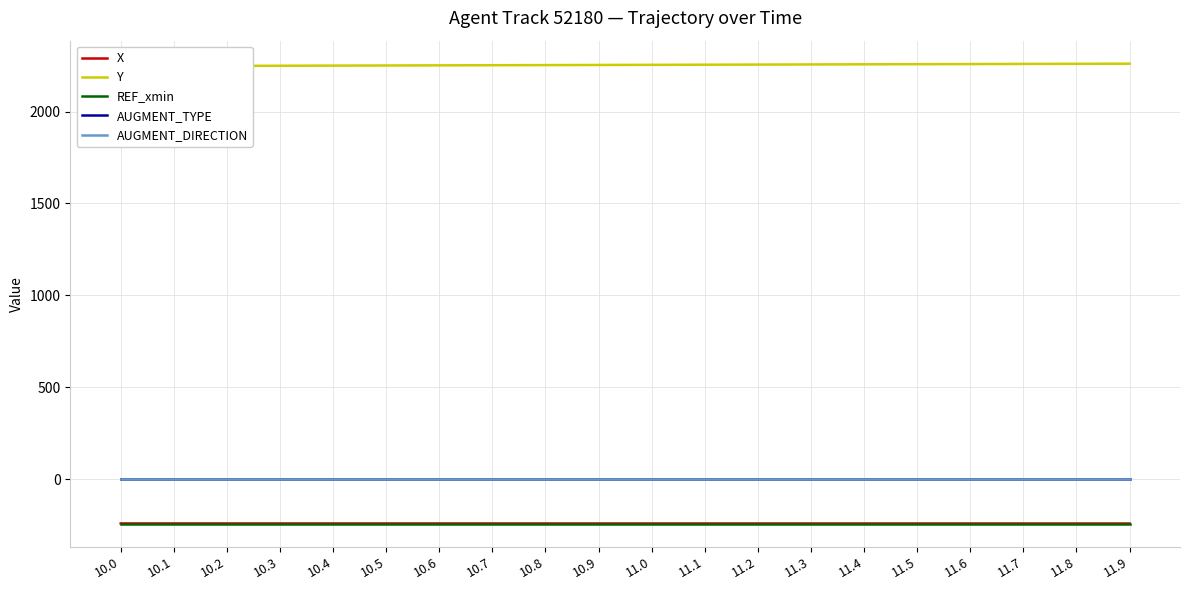

How many lines are shown in the chart?

5